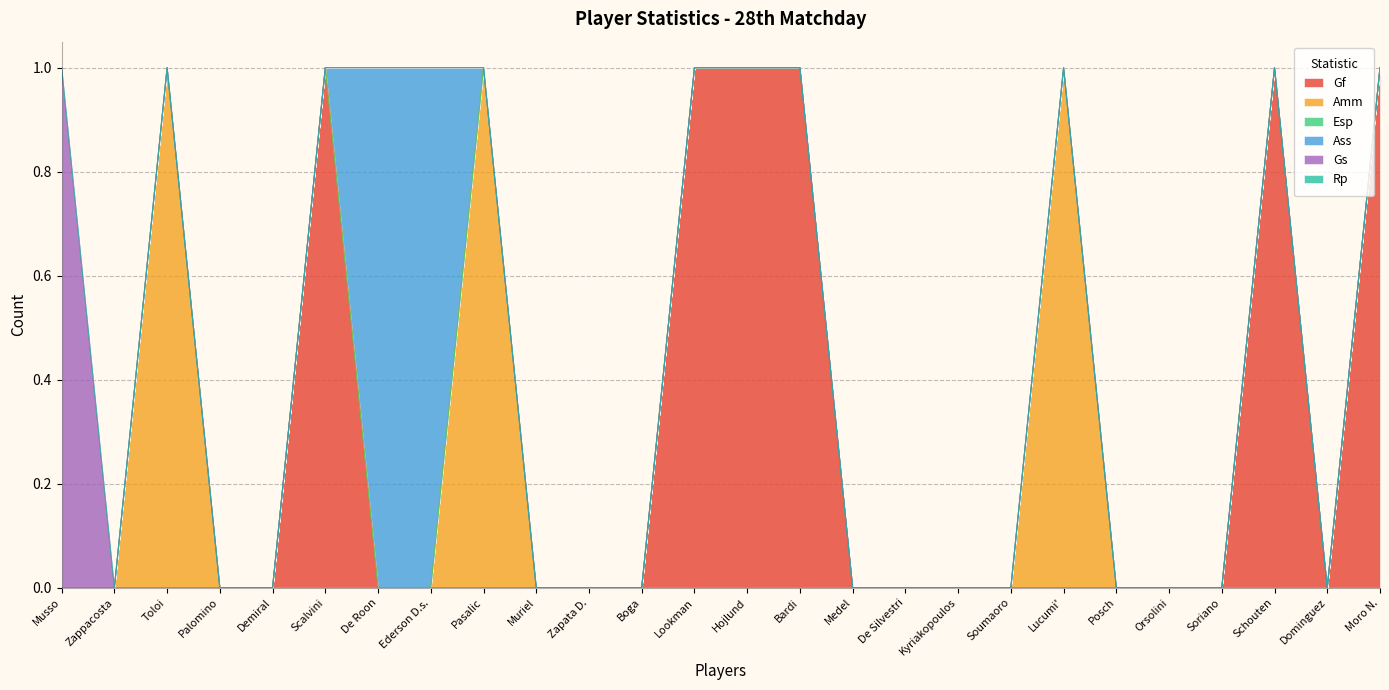

How many lines are shown in the chart?

6